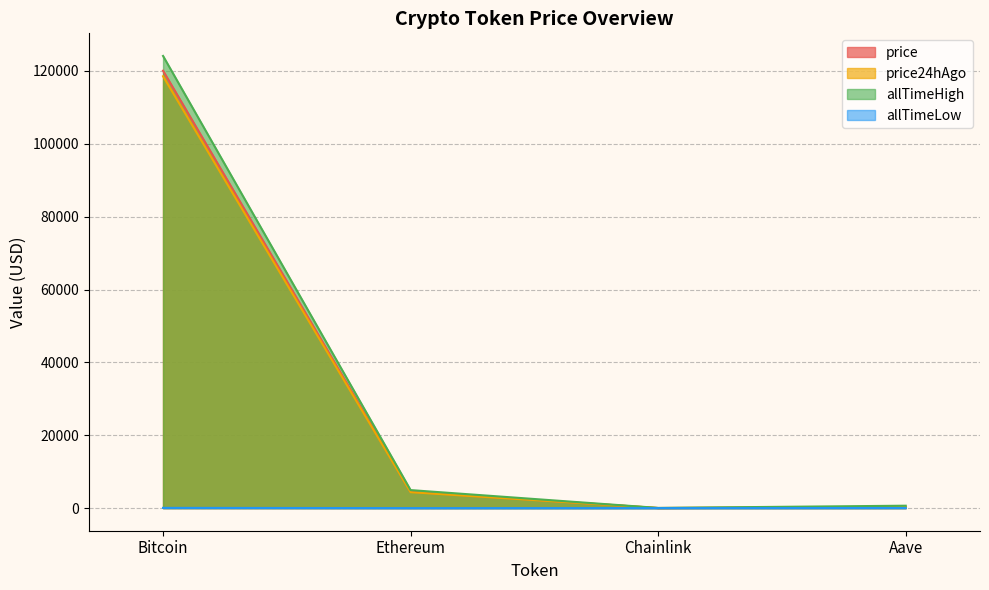

How many categories are shown in the chart?

4